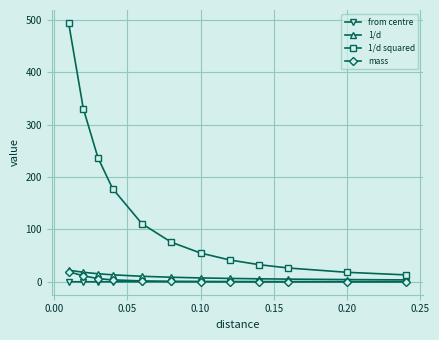

What is the greatest value displayed?

493.8